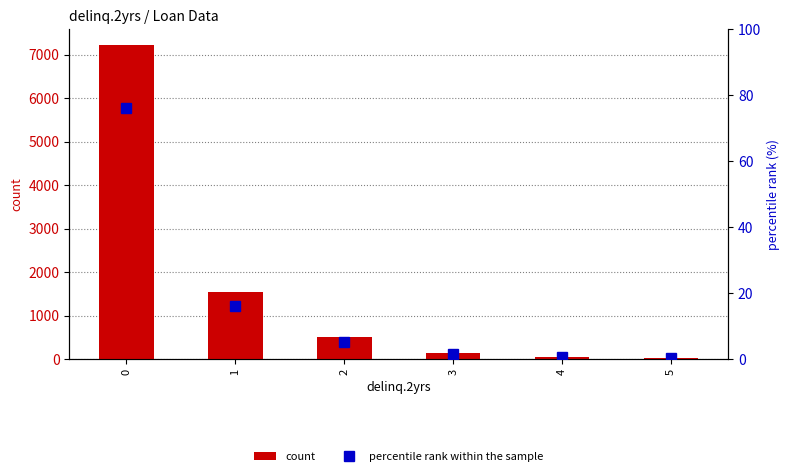

What is the value of the percentile rank within the sample bar at the 2nd from the left?

16.2